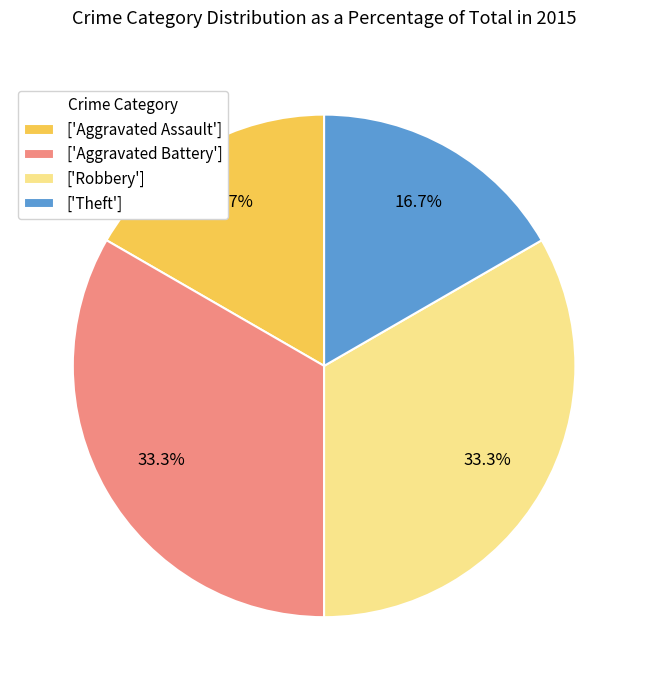

Do ['Theft'] and ['Aggravated Assault'] together represent more than half of the pie?

No